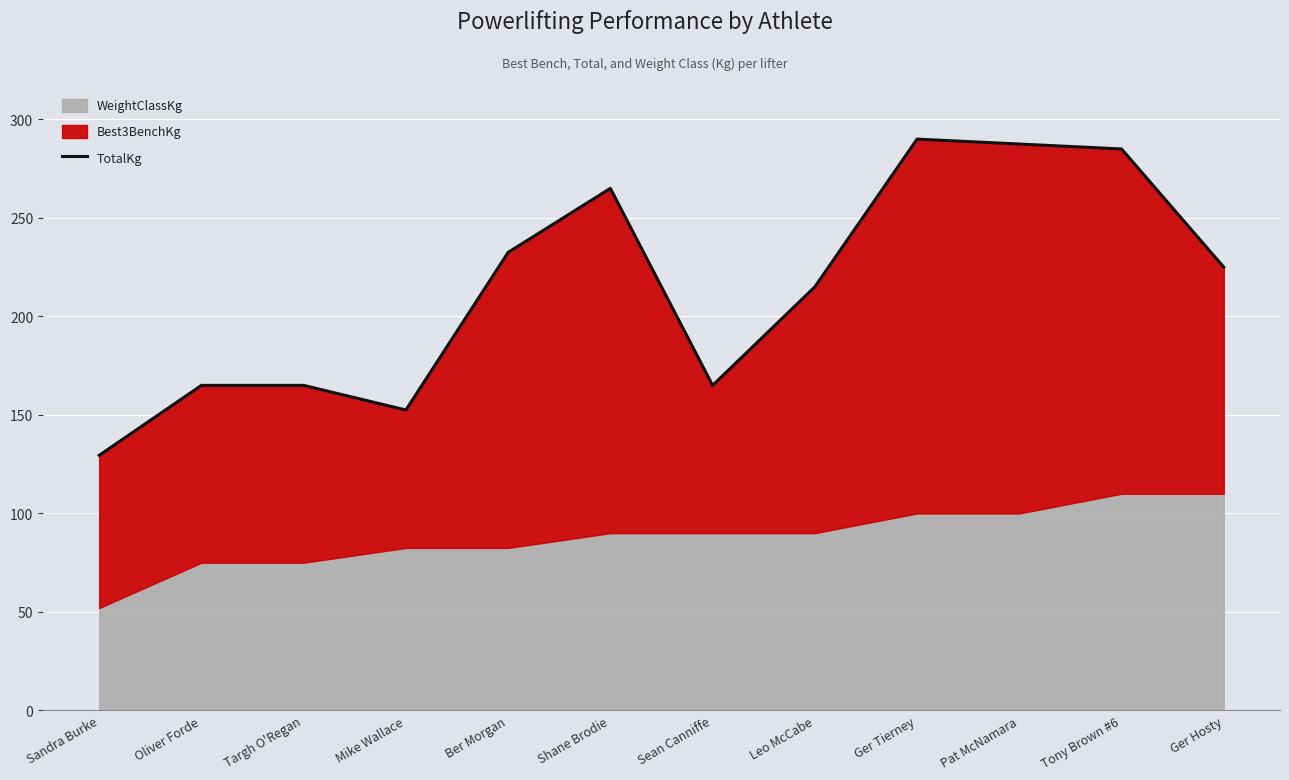

Rank the categories by value from lowest to highest.

Sandra Burke, Mike Wallace, Oliver Forde, Targh O'Regan, Sean Canniffe, Leo McCabe, Ger Hosty, Ber Morgan, Shane Brodie, Tony Brown #6, Pat McNamara, Ger Tierney